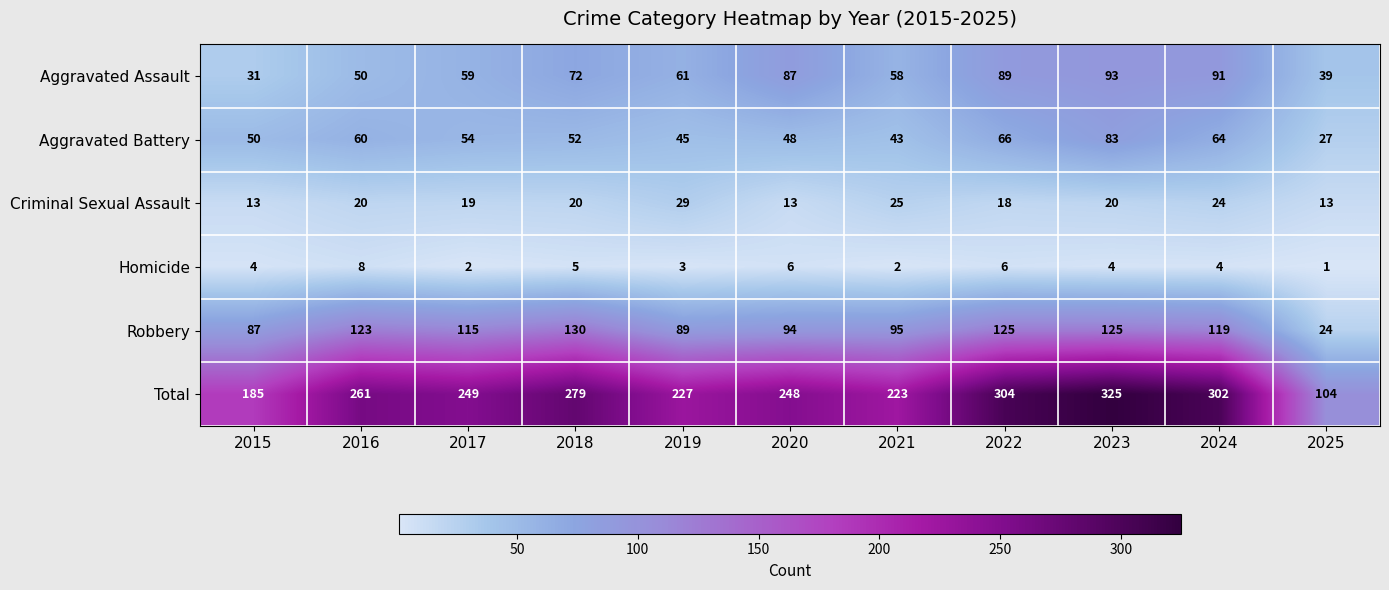

The value of Homicide at 2021 is 2. True or false?

True